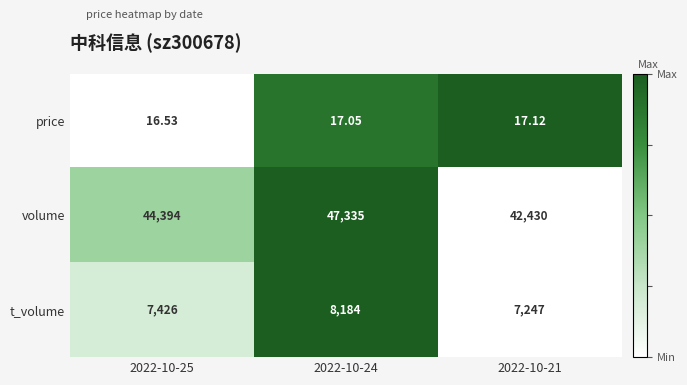

Which series has the largest range (max minus min)?

volume